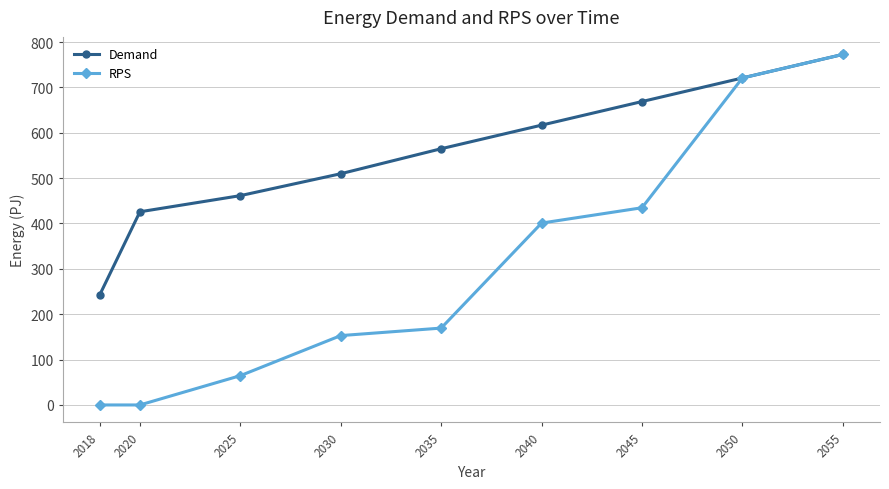

Is this an area chart (filled region under the line)?

No